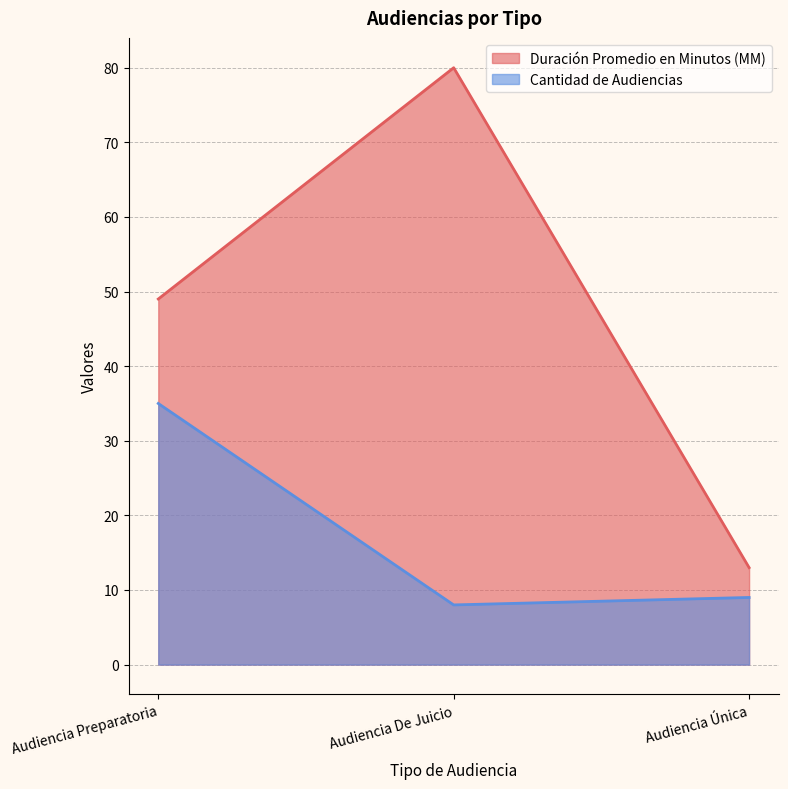

Reading left to right, what are all the values shown in this chart?

Duración Promedio en Minutos (MM): Audiencia Preparatoria=49	Audiencia De Juicio=80	Audiencia Única=13
Cantidad de Audiencias: Audiencia Preparatoria=35	Audiencia De Juicio=8	Audiencia Única=9